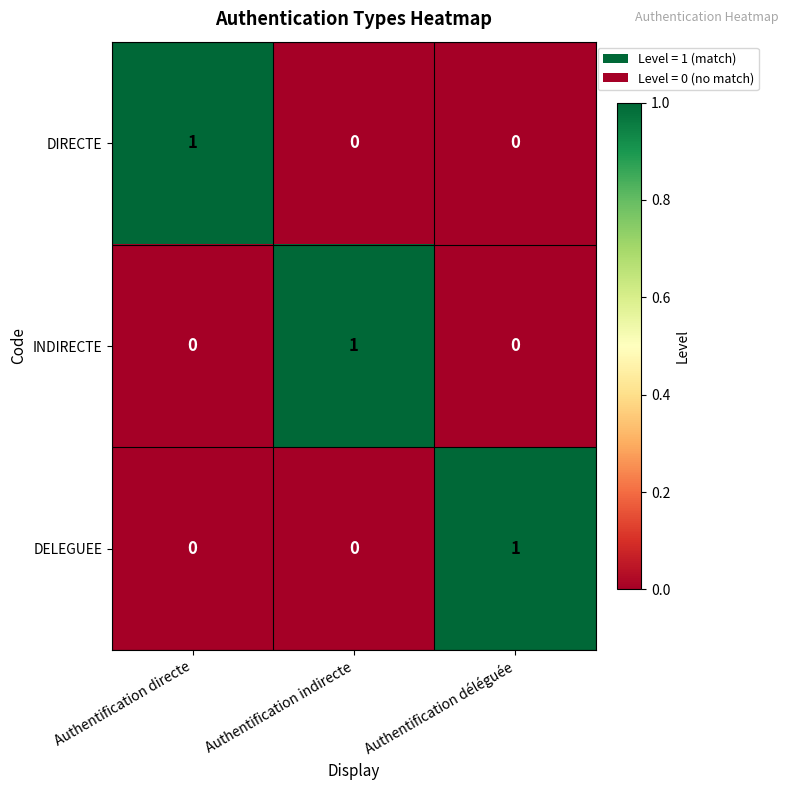

Reading right to left, transcribe all the data shown in this chart.

DIRECTE: 0	0	1
INDIRECTE: 0	1	0
DELEGUEE: 1	0	0